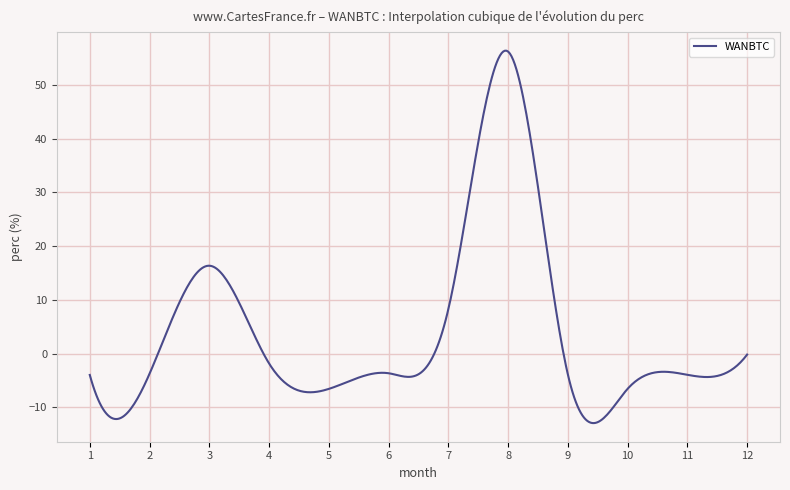

What is the difference between the maximum and minimum values?

69.3